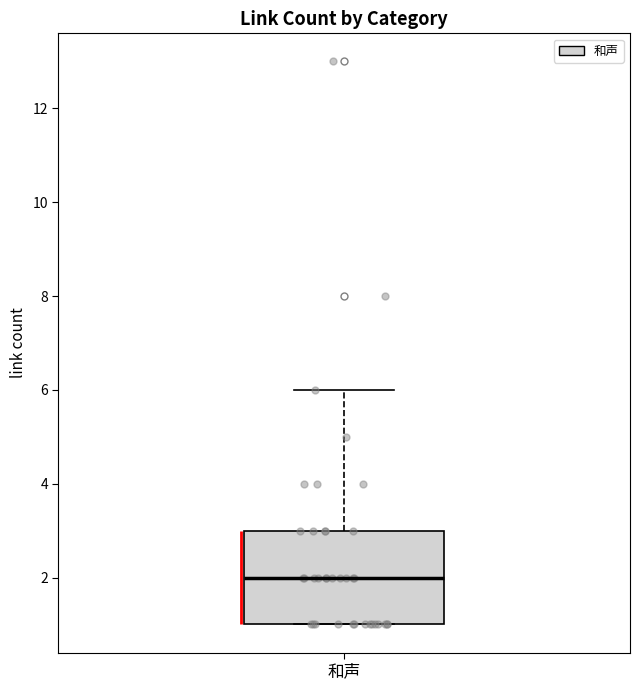

Where does the upper whisker of the box for 和声 end on the y-axis? The values are not printed on the chart, so give them approximately, as read against the axis.

6